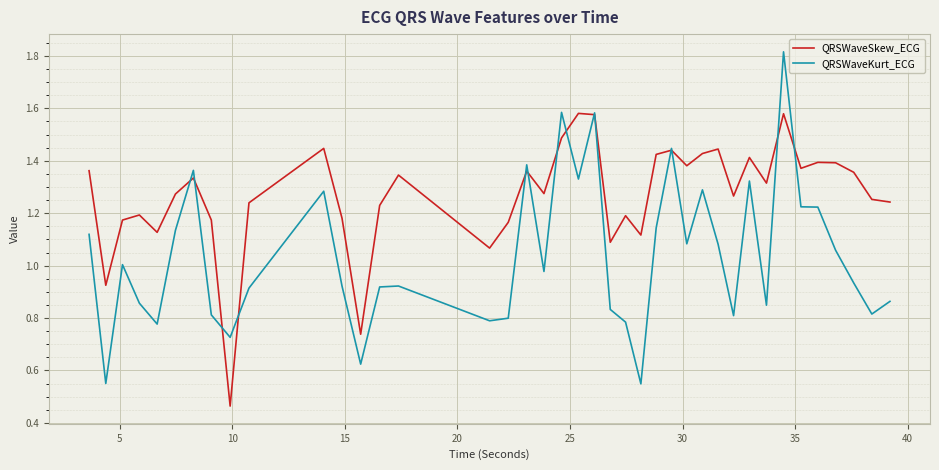

Which series has the widest spread of values?

QRSWaveKurt_ECG